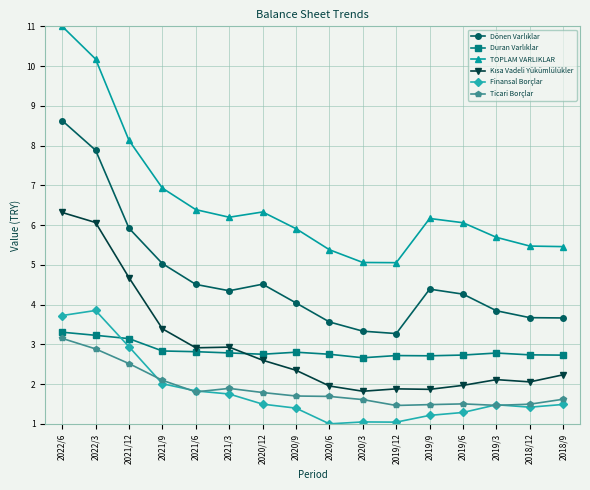

Which series has the largest total across all categories?

TOPLAM VARLIKLAR